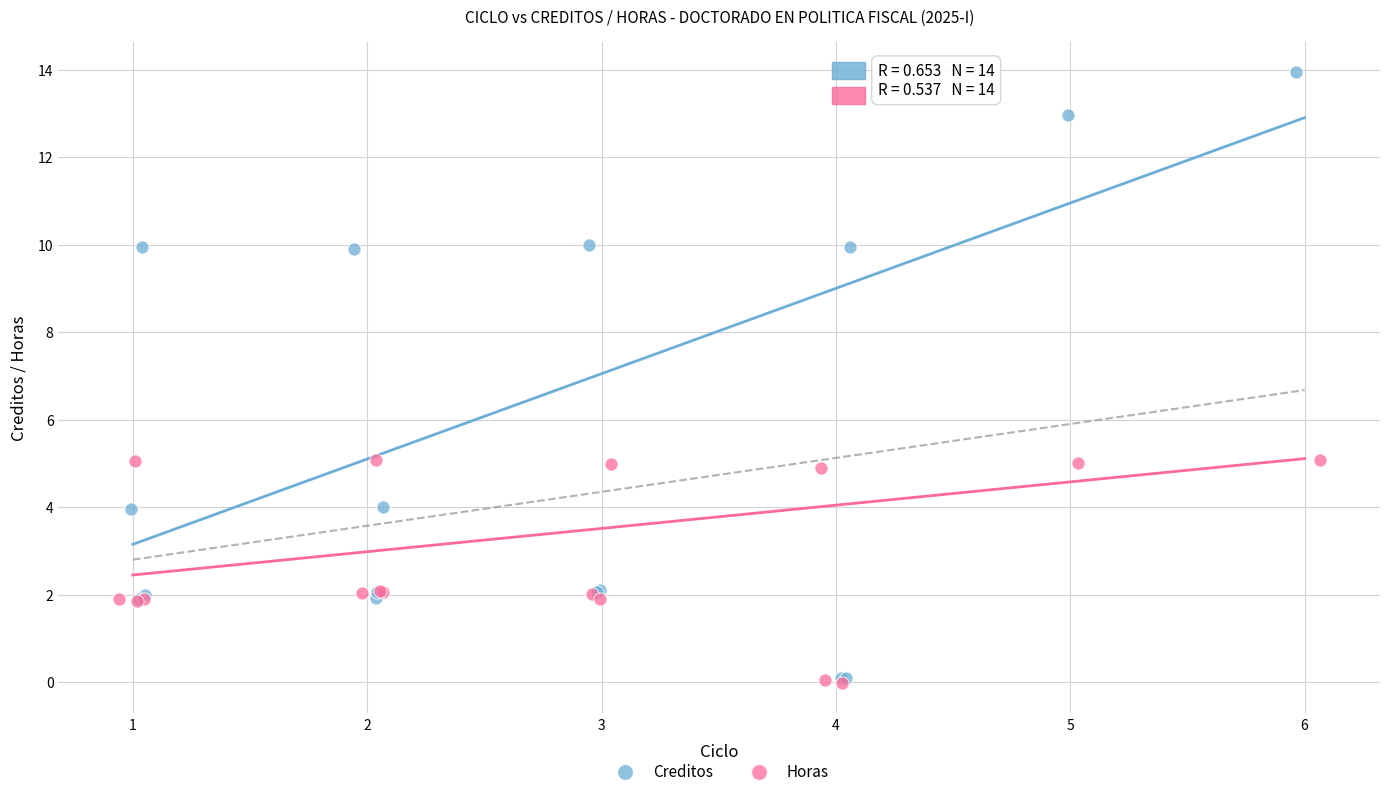

Which series has the widest spread of Y values?

Creditos